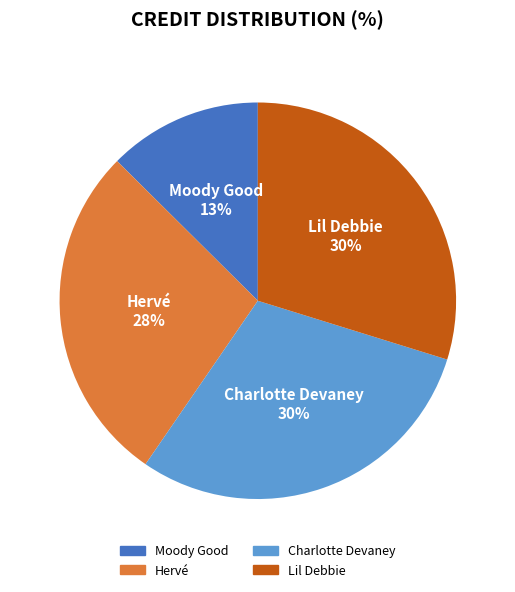

The Moody Good slice represents 13% of the pie. True or false?

True